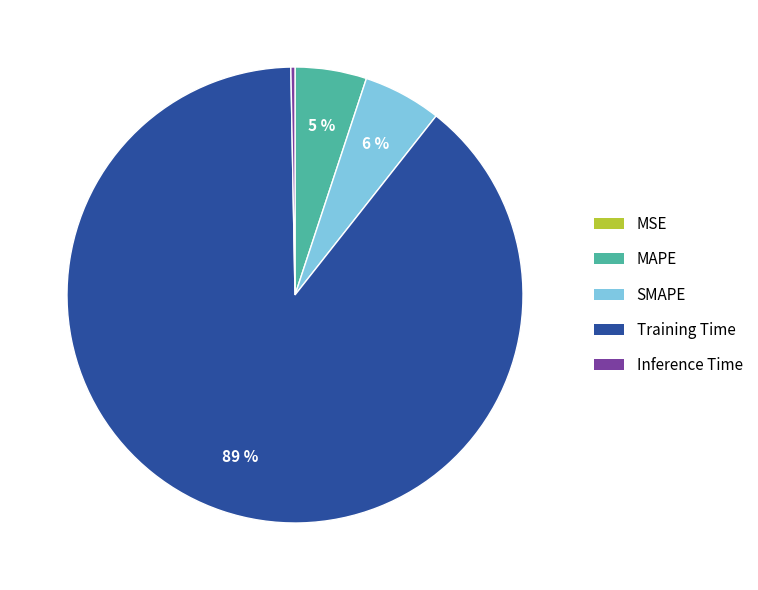

Is it true that MAPE is 5% of the pie?

True